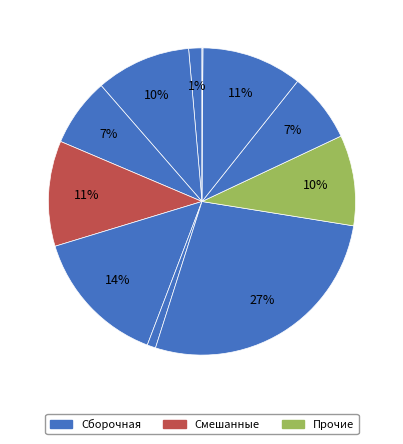

Is there a majority slice in this chart?

No